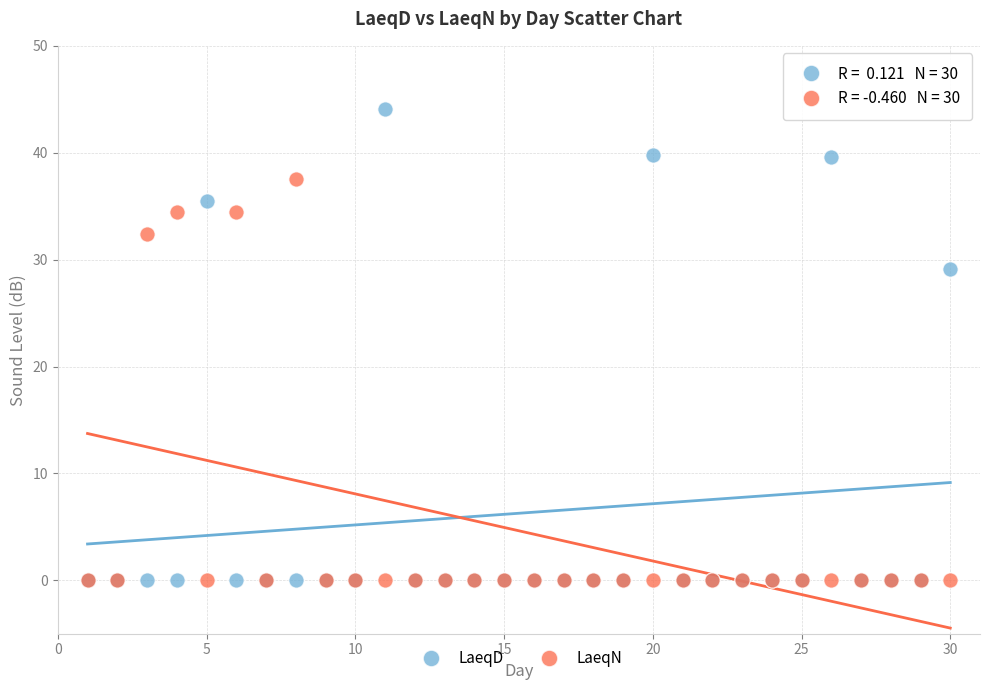

What are all the series names shown in the legend?

LaeqD, LaeqN